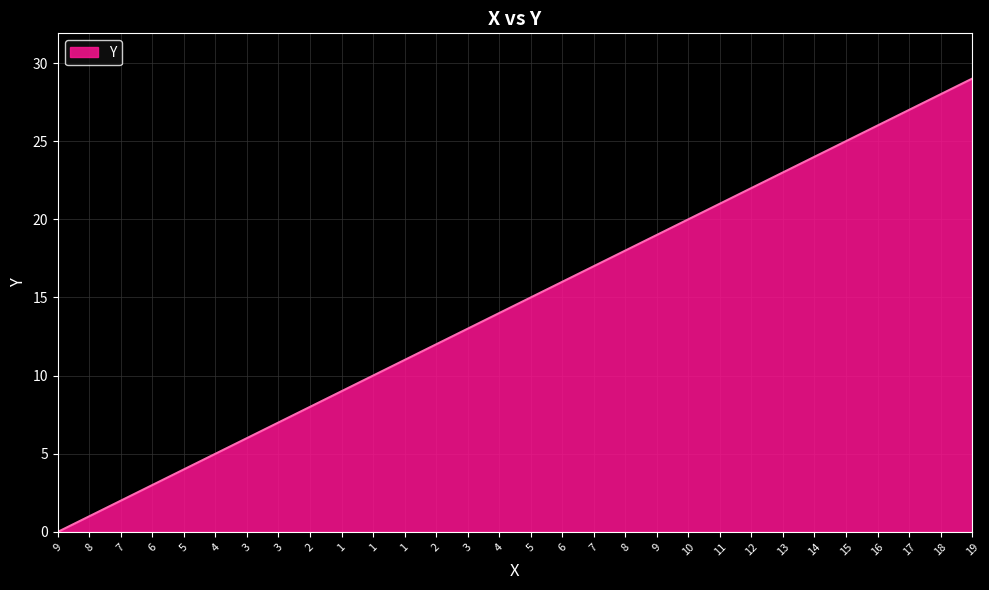

What is the maximum value shown in the chart?

29